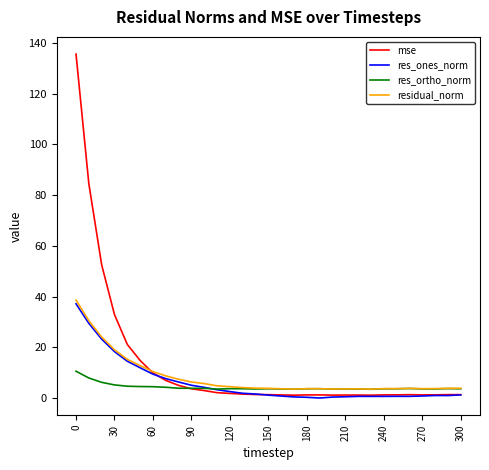

Which series has the widest spread of values?

mse